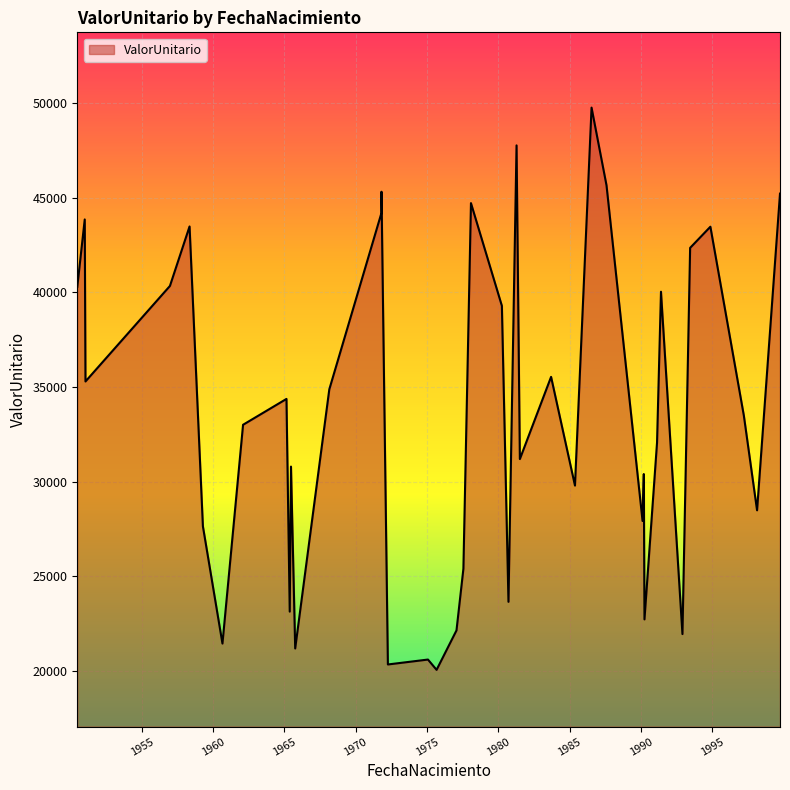

What is the difference between the second highest and minimum values?

27735.3